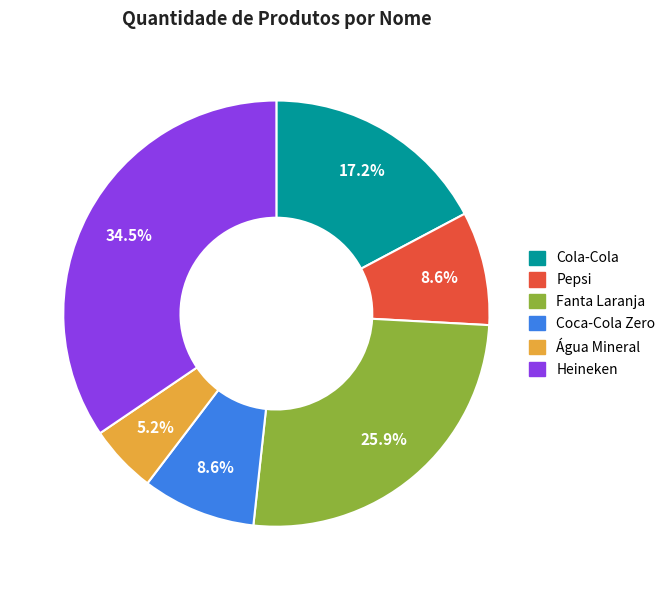

Which category has the smallest portion of the pie?

Água Mineral